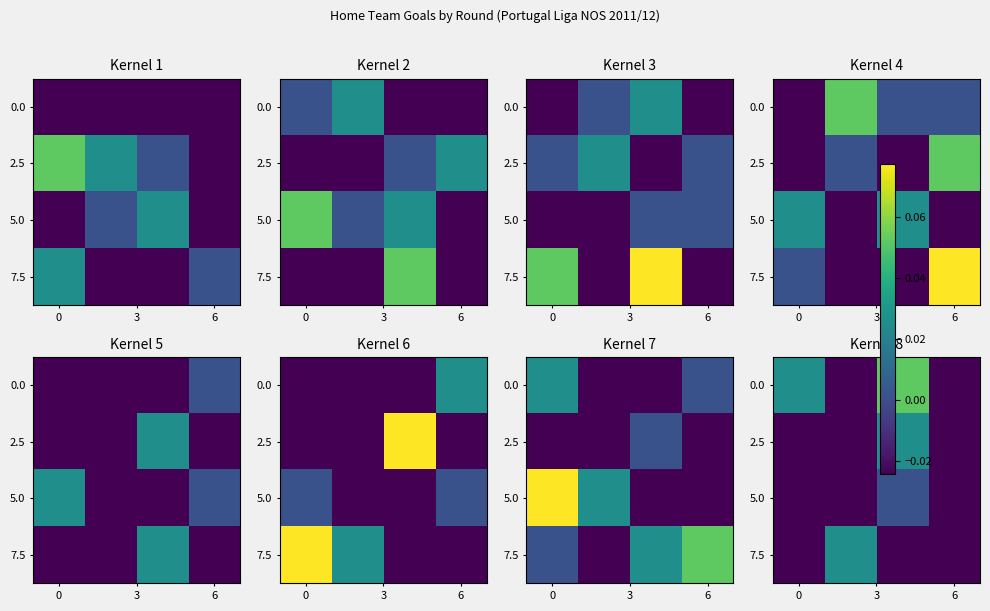

At which category is the sum across all series the highest?

6